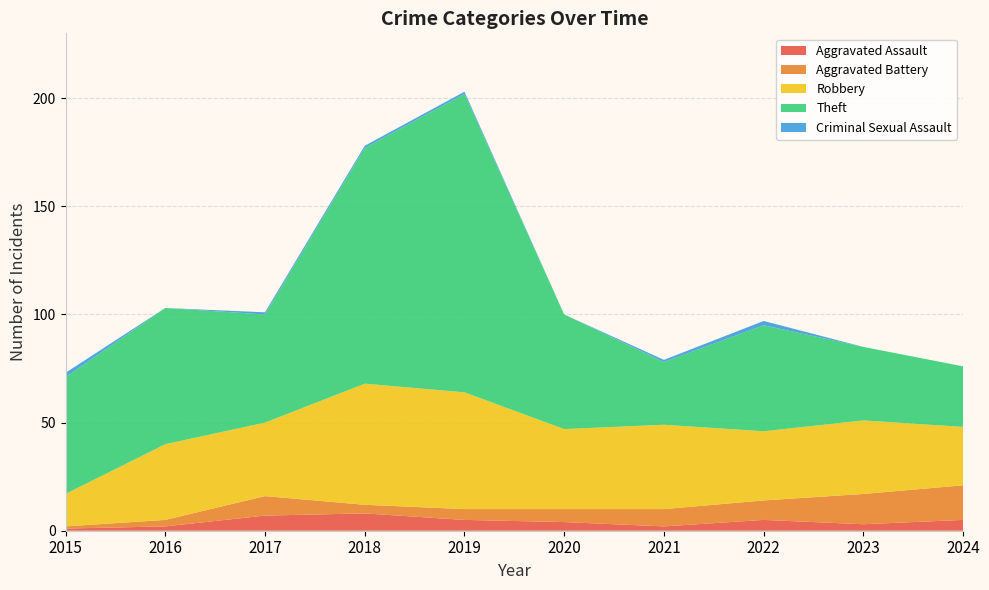

Reading right to left, extract all data points from this chart.

Aggravated Assault: 2024=5	2023=3	2022=5	2021=2	2020=4	2019=5	2018=8	2017=7	2016=2	2015=1
Aggravated Battery: 2024=16	2023=14	2022=9	2021=8	2020=6	2019=5	2018=4	2017=9	2016=3	2015=1
Robbery: 2024=27	2023=34	2022=32	2021=39	2020=37	2019=54	2018=56	2017=34	2016=35	2015=15
Theft: 2024=28	2023=34	2022=49	2021=29	2020=53	2019=138	2018=109	2017=50	2016=63	2015=54
Criminal Sexual Assault: 2024=0	2023=0	2022=2	2021=1	2020=0	2019=1	2018=1	2017=1	2016=0	2015=2